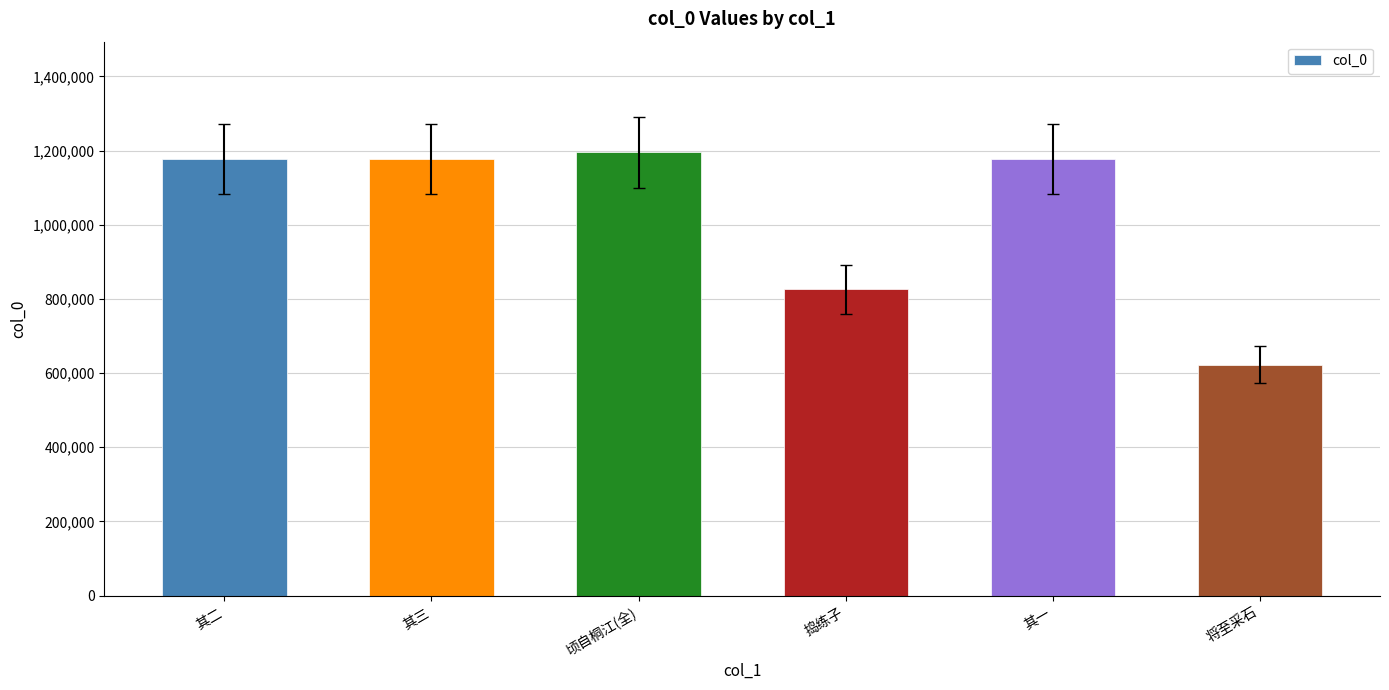

What value does the data have at 将至采石?

622136